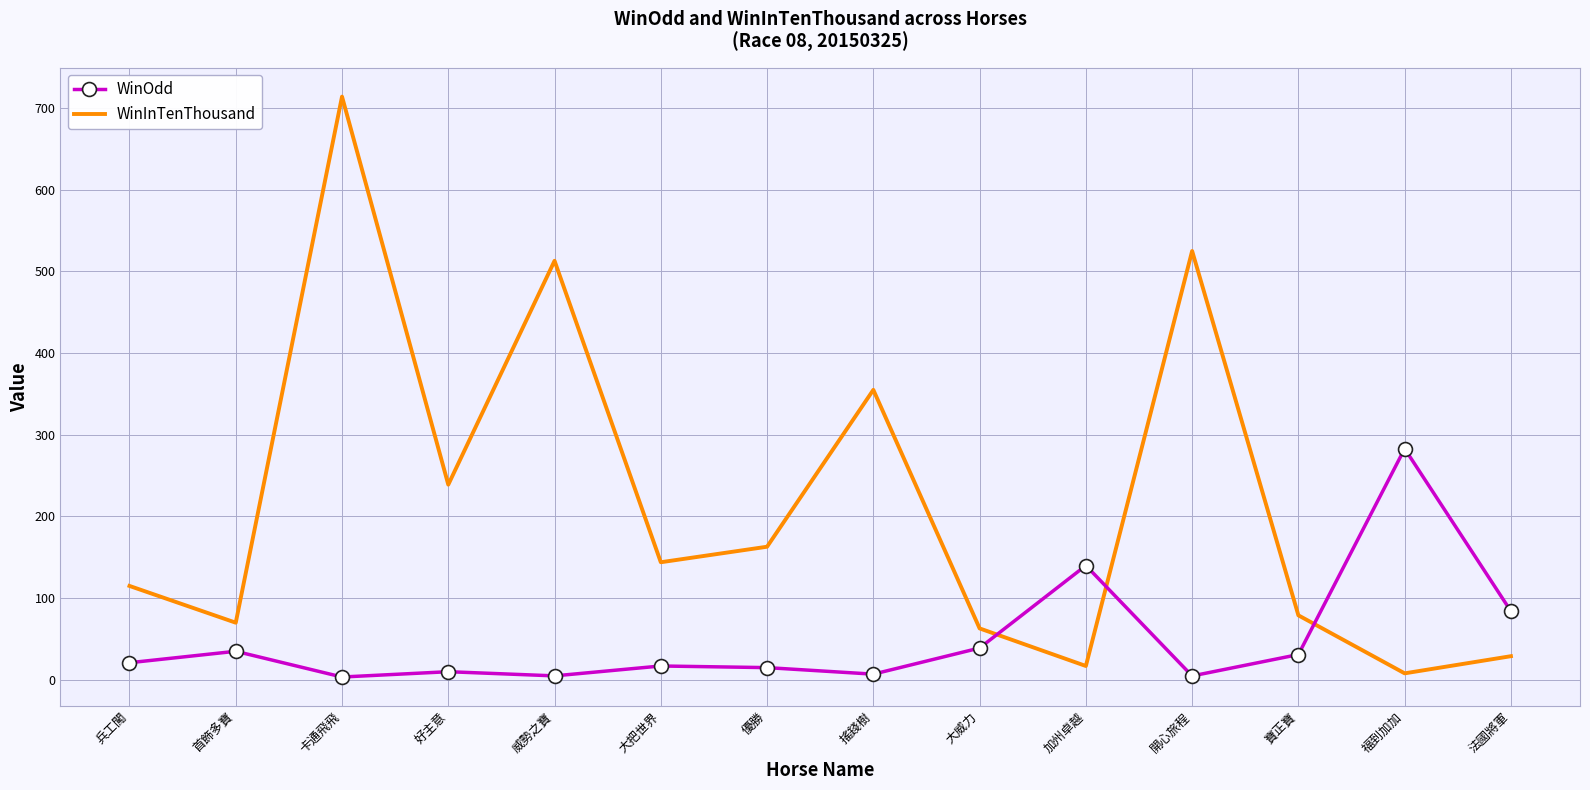

What is the difference between the maximum and minimum values in the WinInTenThousand series?

706.0